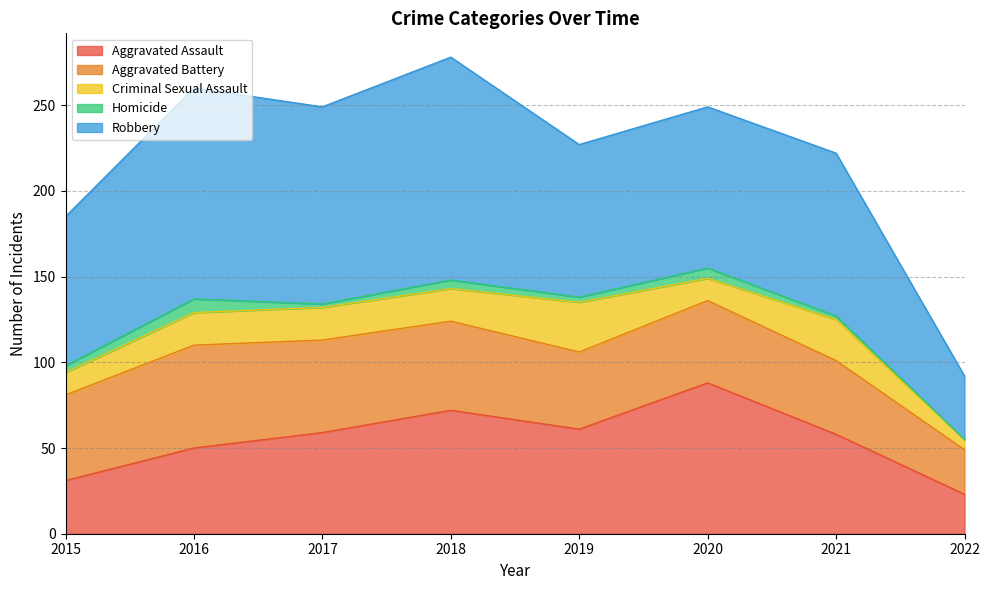

Count the number of categories in the chart.

8